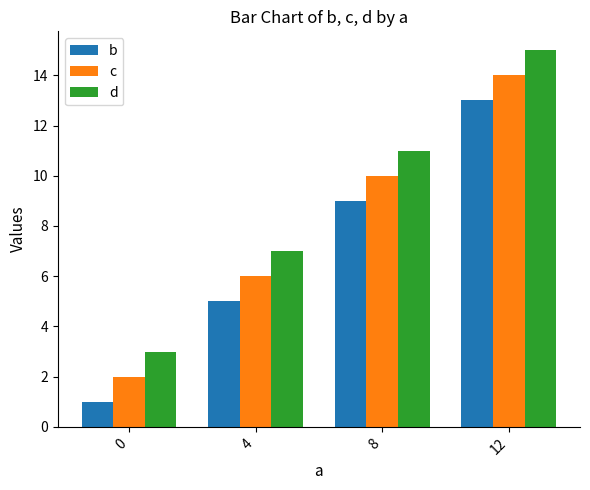

What are all the series names shown in the legend?

b, c, d